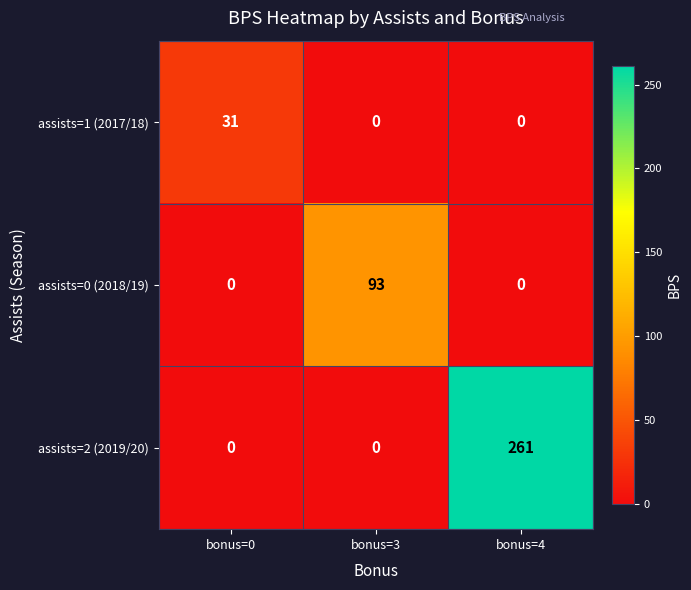

At which category is the sum across all series the highest?

bonus=4